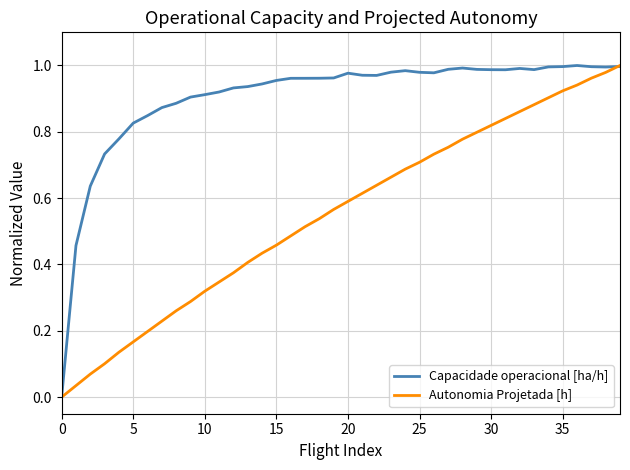

Which series has the largest total across all categories?

Capacidade operacional [ha/h]